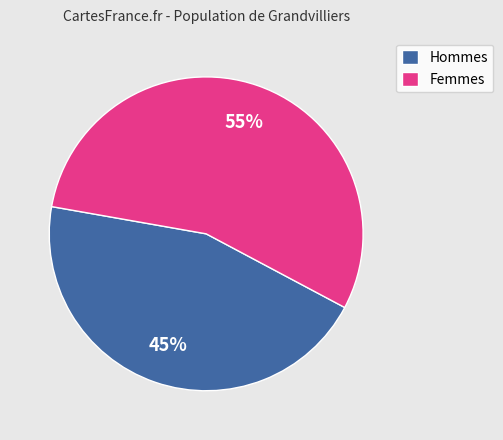

Is the sum of Hommes and Femmes greater than half?

Yes